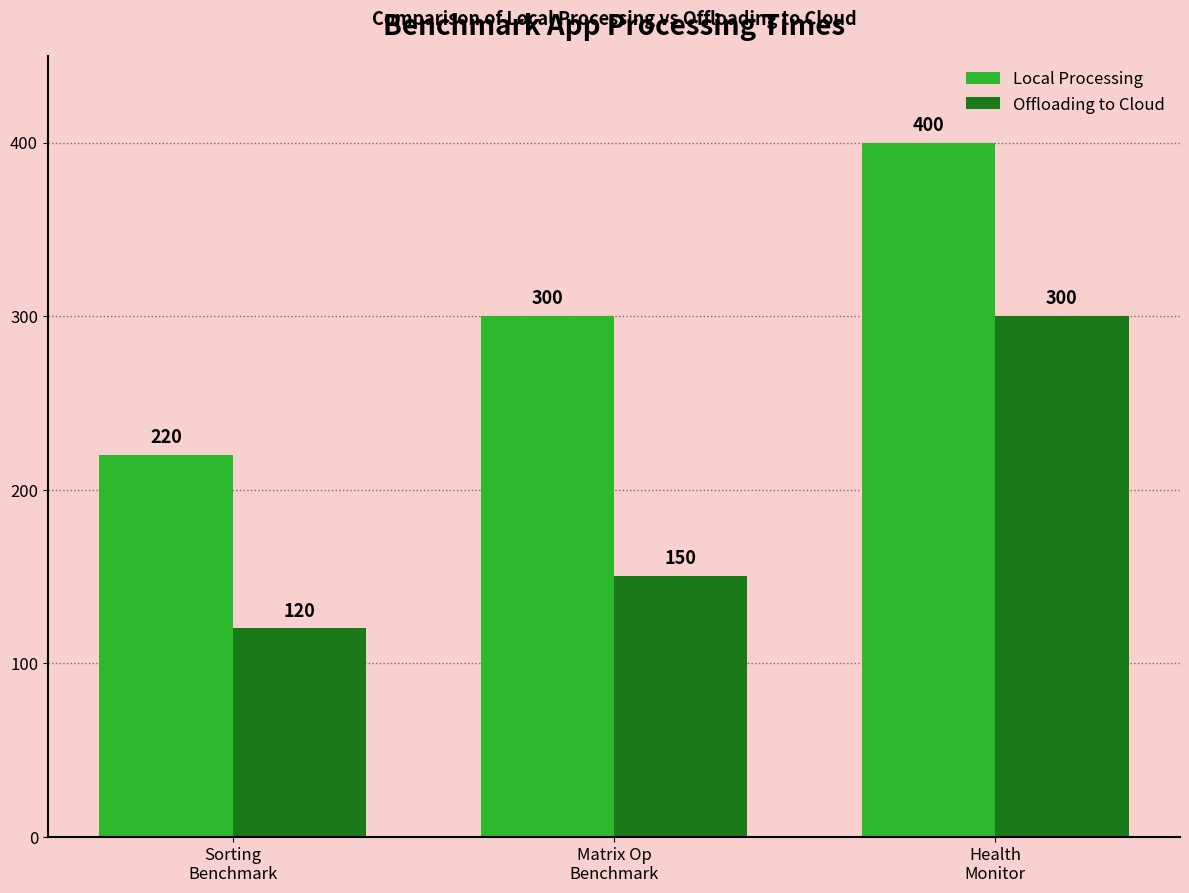

Rank the series by their maximum value, from highest to lowest.

Local Processing, Offloading to Cloud